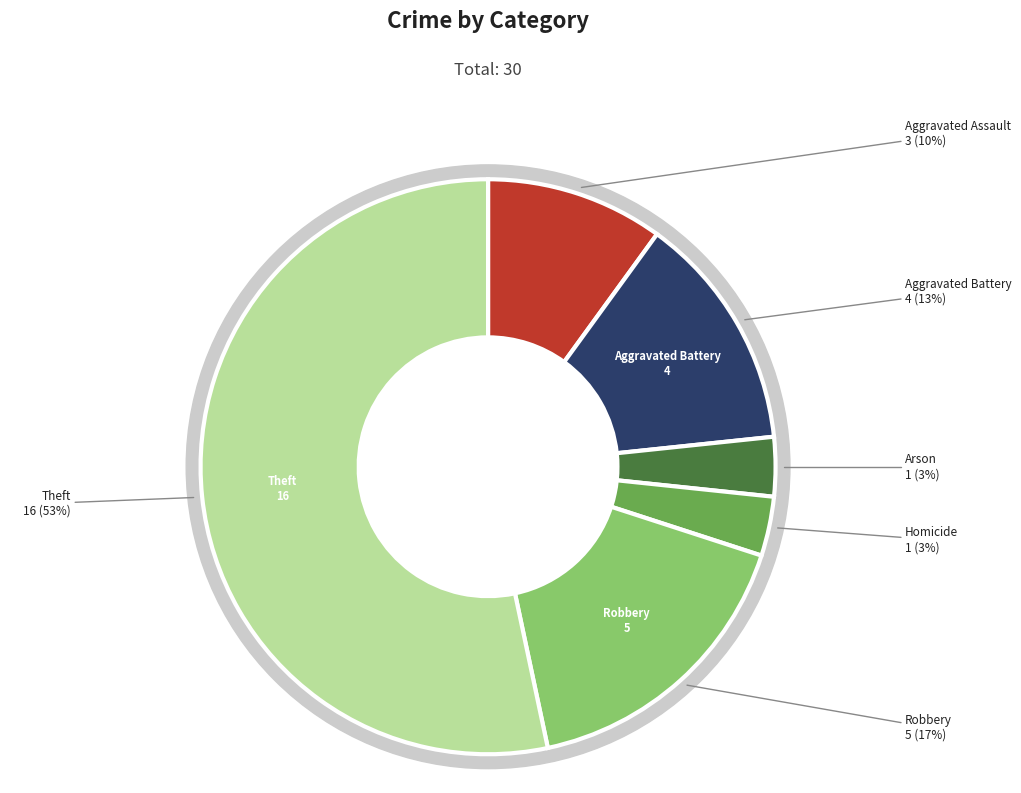

To the nearest percent, what is the combined percentage of Robbery and Aggravated Assault?

27%